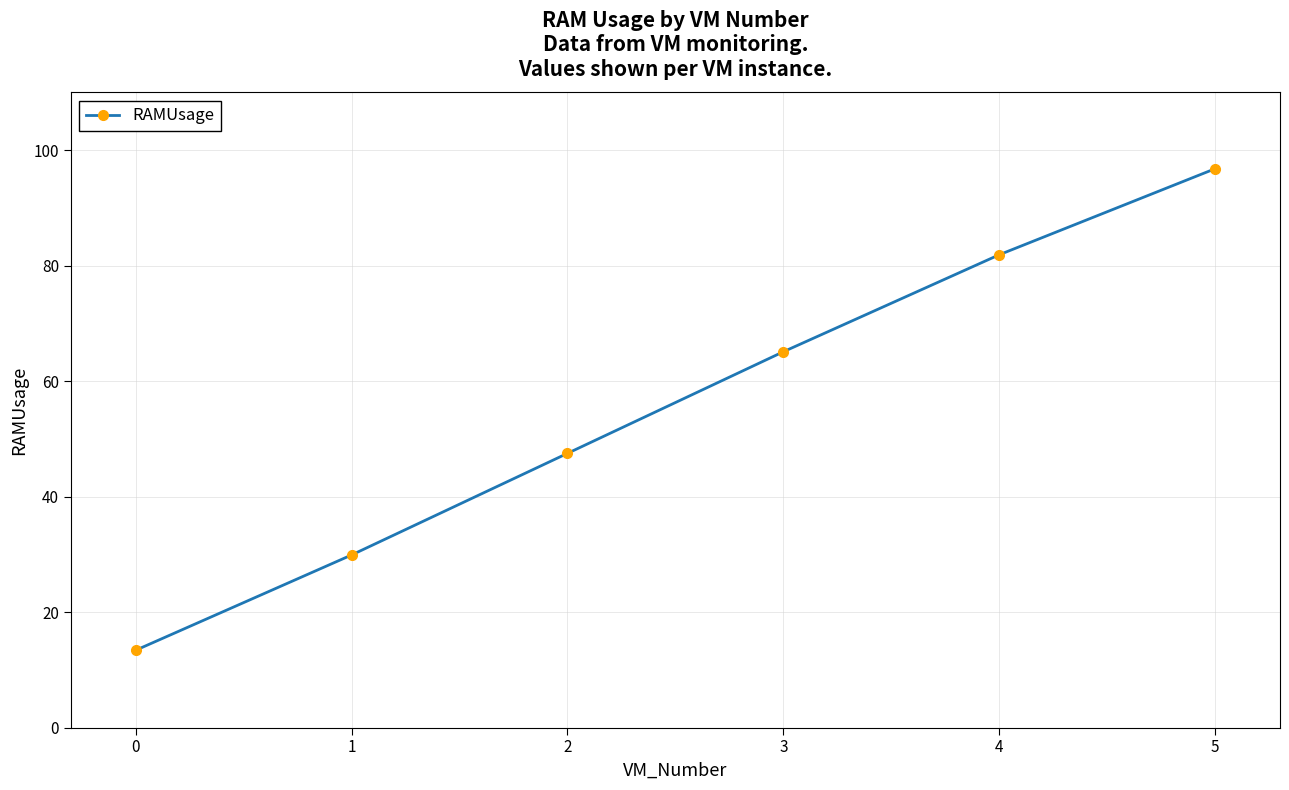

How many distinct data groups are displayed?

1